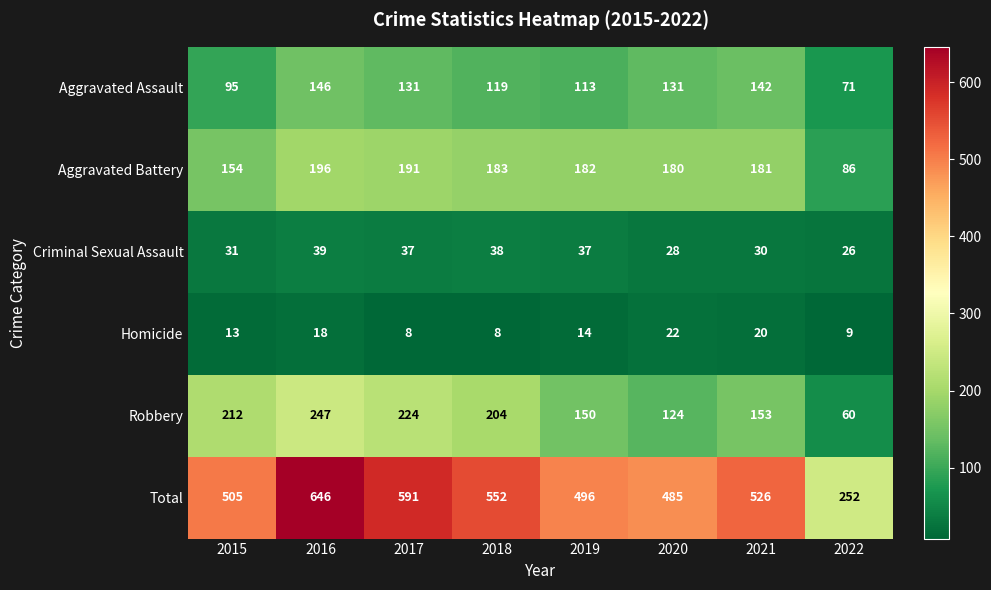

At which label does Aggravated Battery first exceed 182?

2016